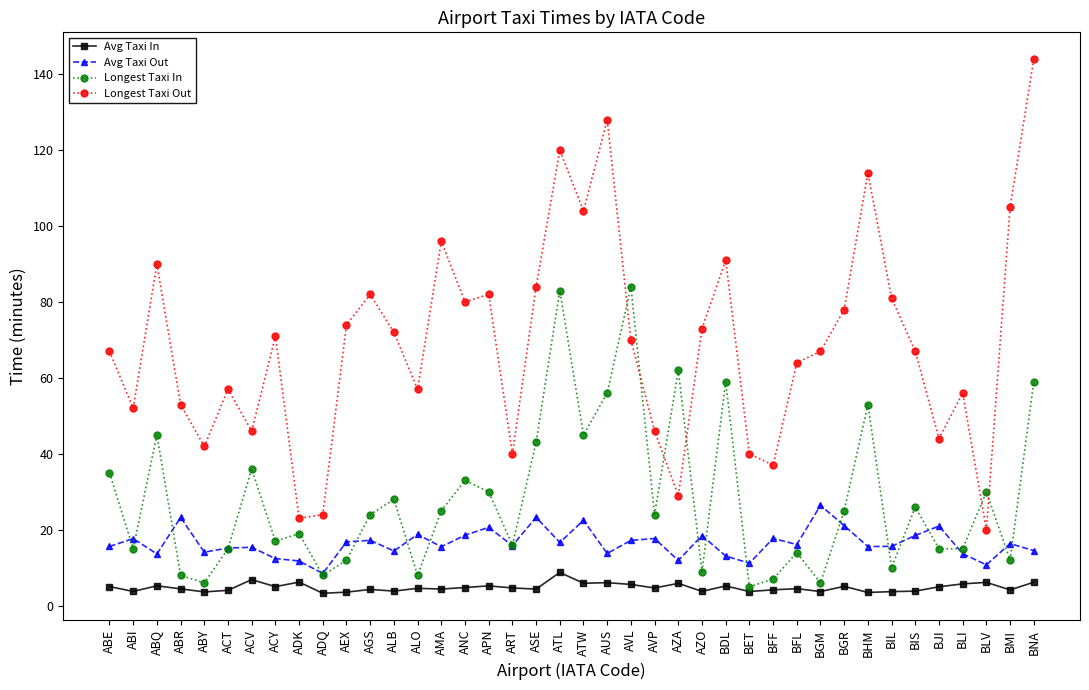

Rank the series by their average value, from highest to lowest.

Longest Taxi Out, Longest Taxi In, Avg Taxi Out, Avg Taxi In